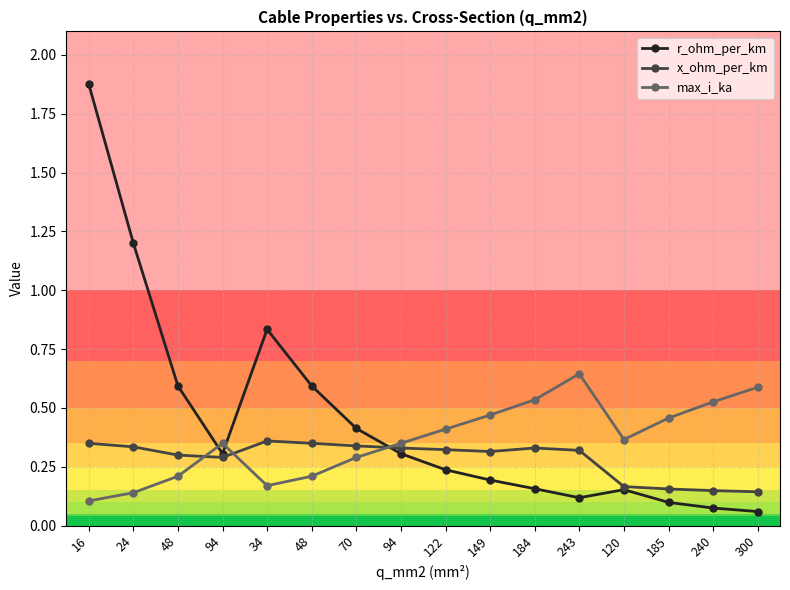

How many lines are shown in the chart?

3